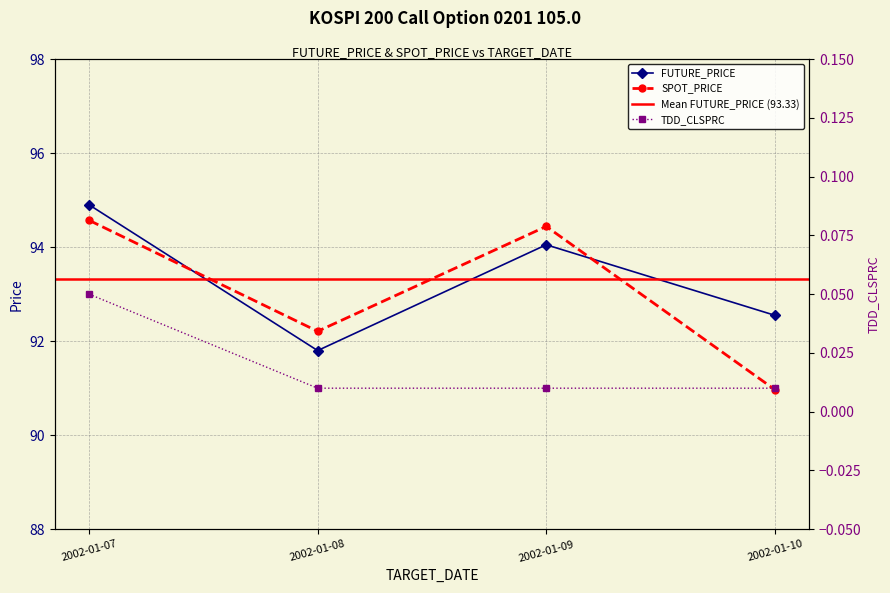

Which series has the largest total across all categories?

FUTURE_PRICE